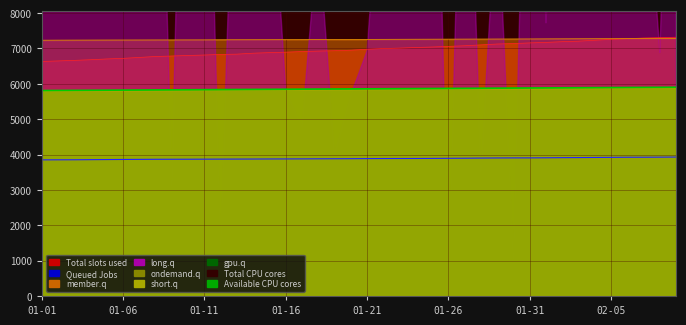

How many lines are shown in the chart?

4